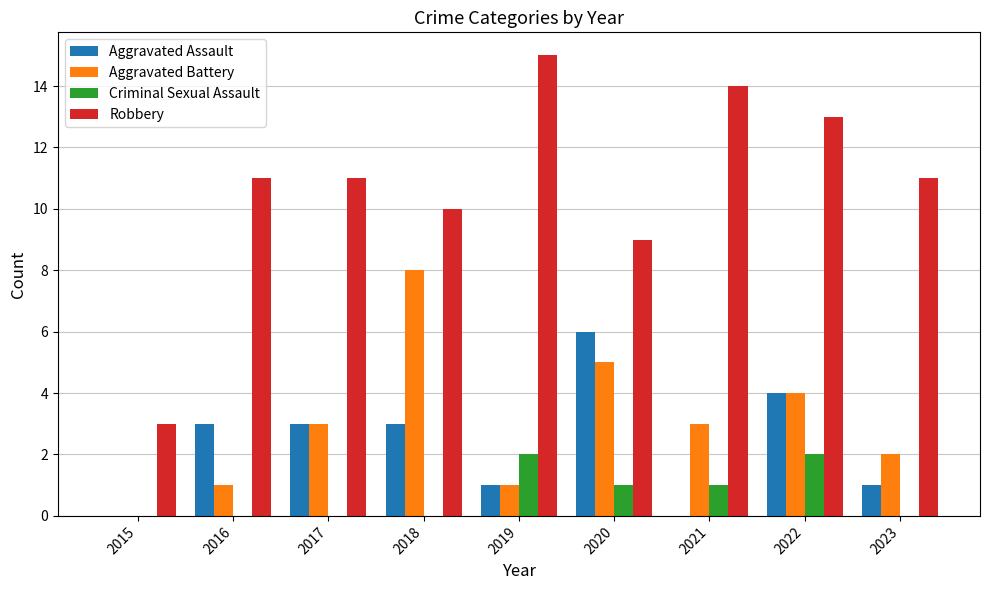

What is the sum of all Criminal Sexual Assault values?

6